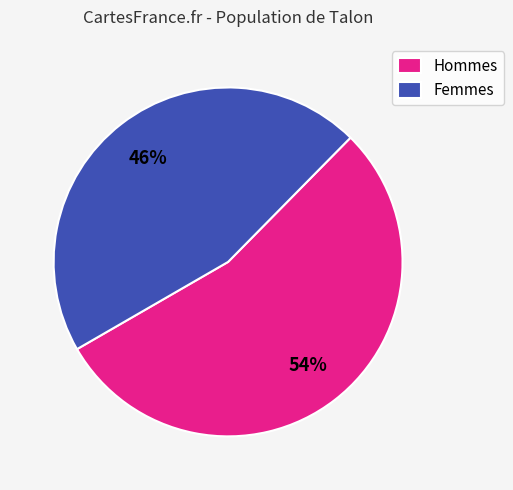

Which category has the smallest portion of the pie?

Femmes